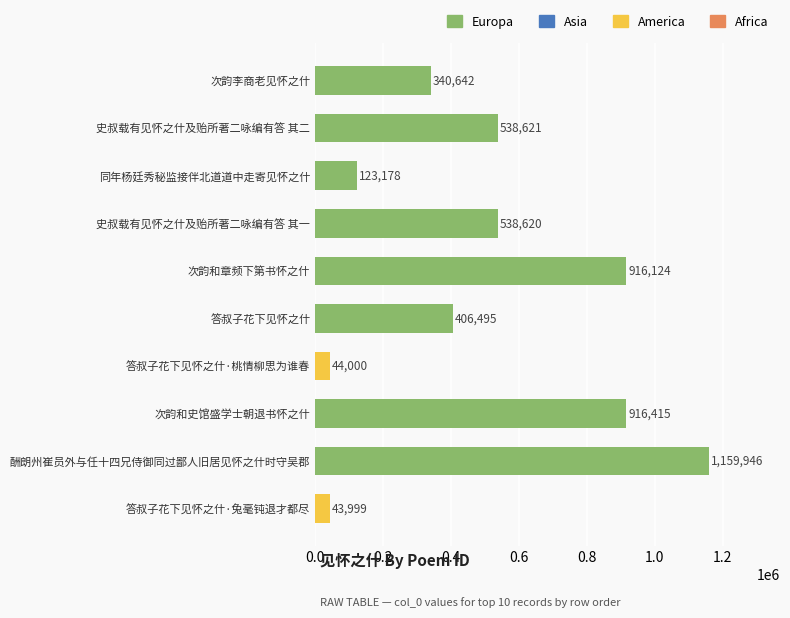

Reading bottom to top, what are all the values shown in this chart?

答叔子花下见怀之什·兔毫钝退才都尽=43999	酬朗州崔员外与任十四兄侍御同过鄙人旧居见怀之什时守吴郡=1159946	次韵和史馆盛学士朝退书怀之什=916415	答叔子花下见怀之什·桃情柳思为谁春=44000	答叔子花下见怀之什=406495	次韵和章频下第书怀之什=916124	史叔载有见怀之什及贻所著二咏编有答 其一=538620	同年杨廷秀秘监接伴北道道中走寄见怀之什=123178	史叔载有见怀之什及贻所著二咏编有答 其二=538621	次韵李商老见怀之什=340642